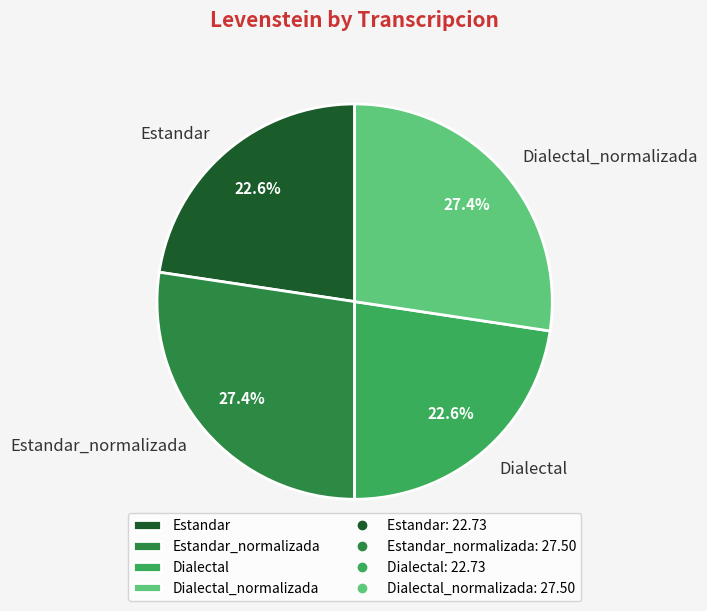

Is Dialectal the majority of the pie?

No